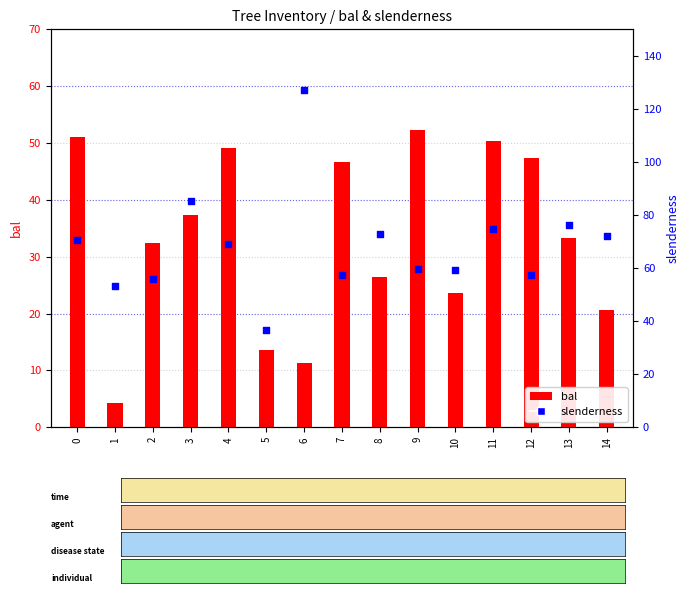

What are all the series names shown in the legend?

bal, slenderness